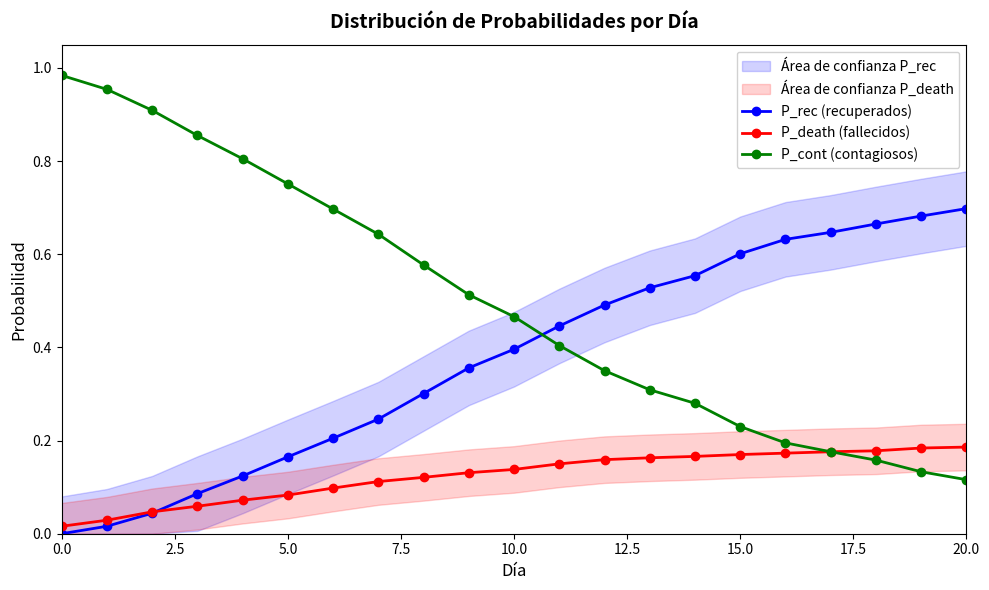

What is the minimum value for P_cont (contagiosos)?

0.1